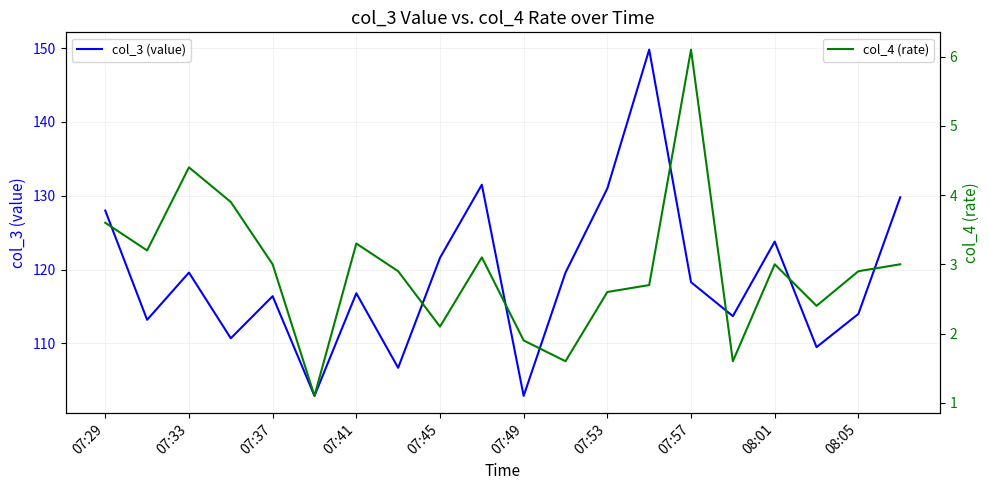

How many data points in col_4 (rate) are less than 3?

10